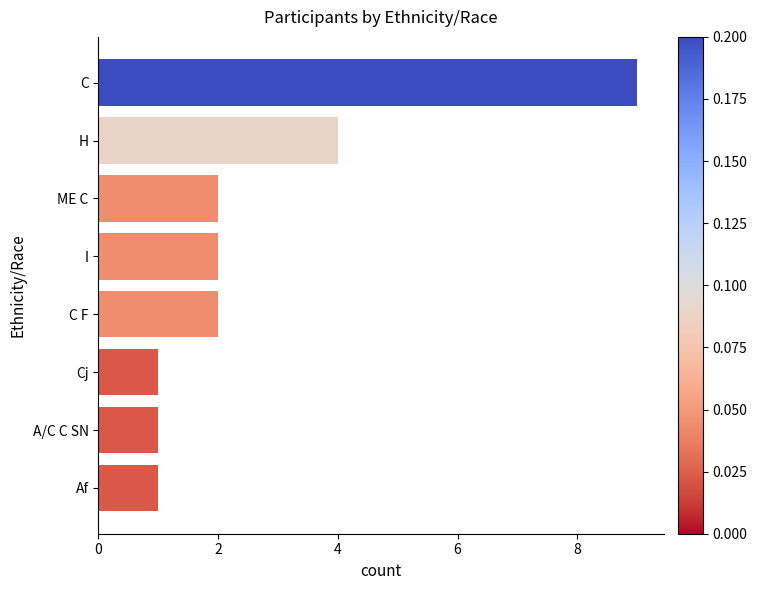

What is the greatest value displayed?

9